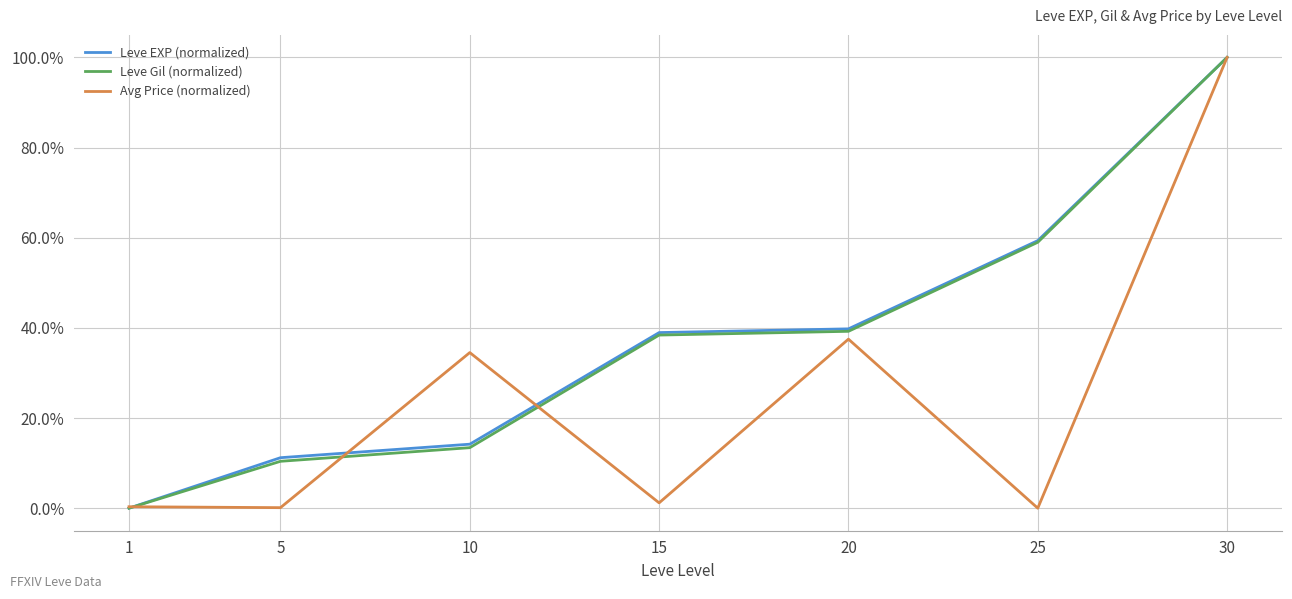

What are all the series names shown in the legend?

Leve EXP (normalized), Leve Gil (normalized), Avg Price (normalized)